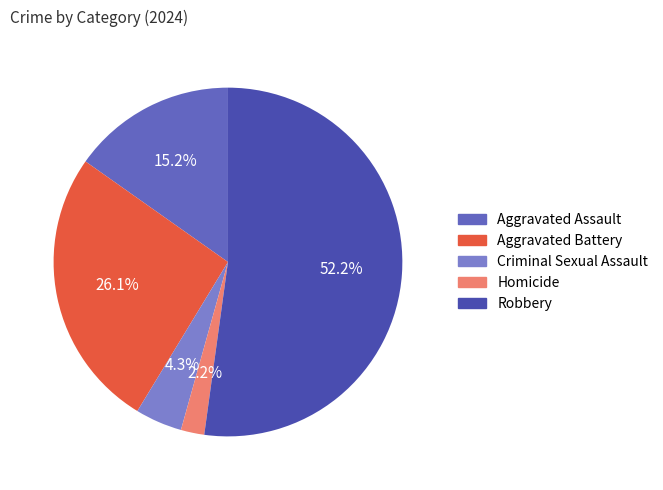

The Robbery slice represents 52% of the pie. True or false?

True